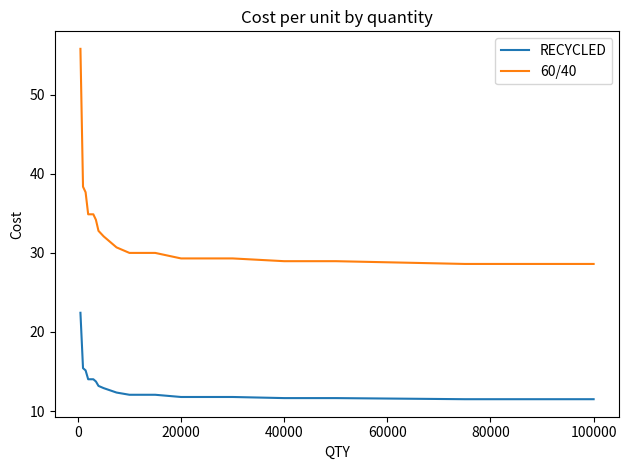

At how many categories does at least one series exceed 15?

20